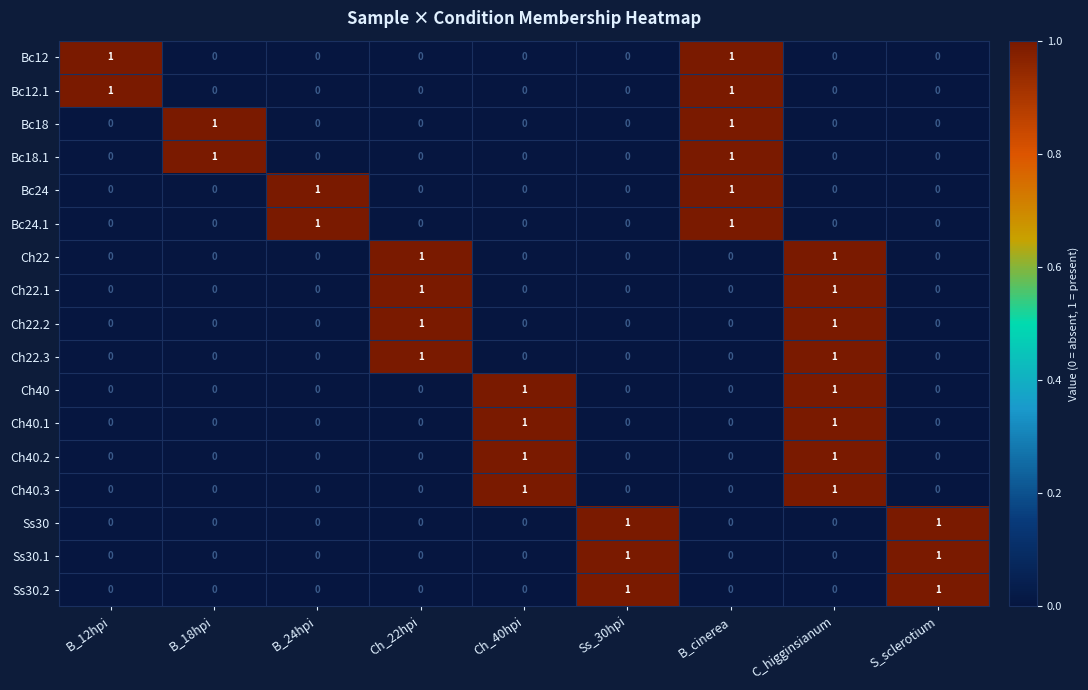

Is it true that Ss30.1 equals 0 at Ch_22hpi?

True